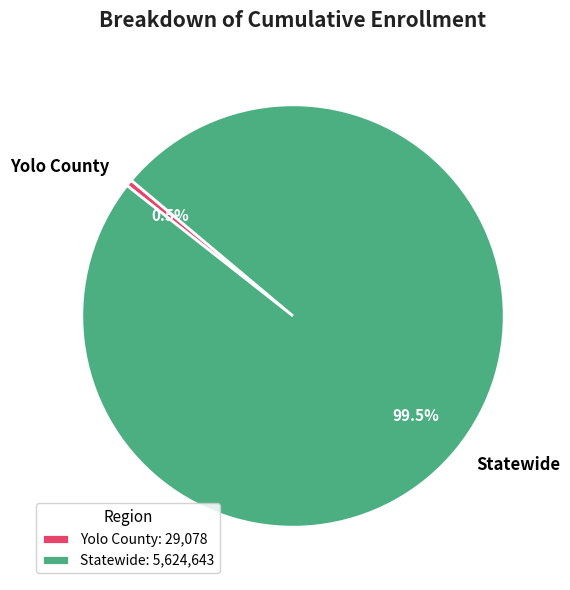

Is Yolo County the majority of the pie?

No